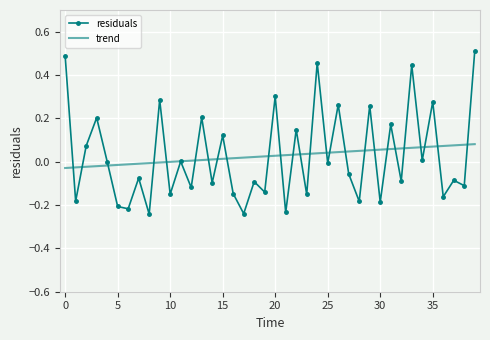

Rank the series by their maximum value, from highest to lowest.

residuals, trend